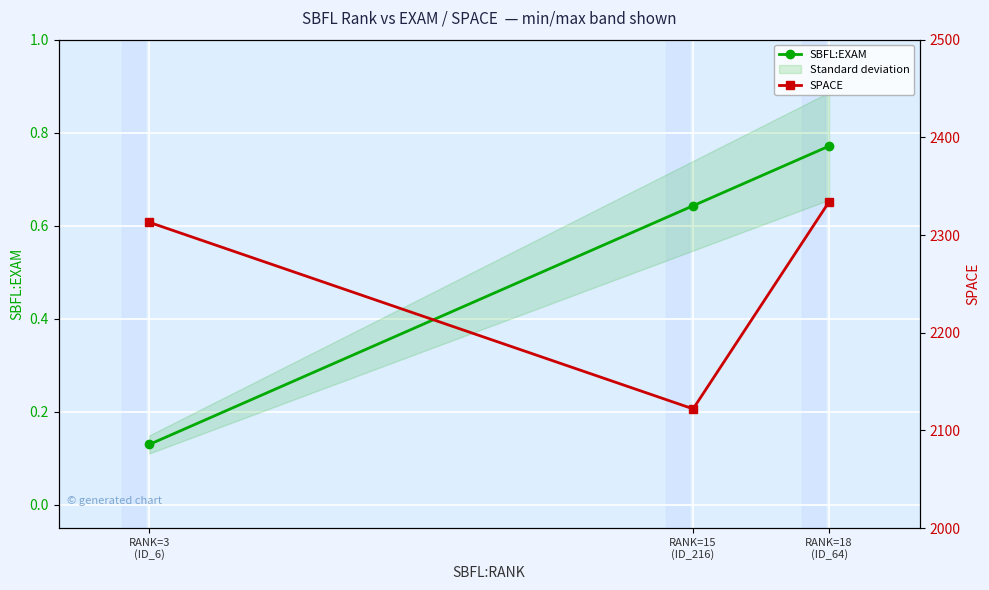

How many lines are shown in the chart?

2